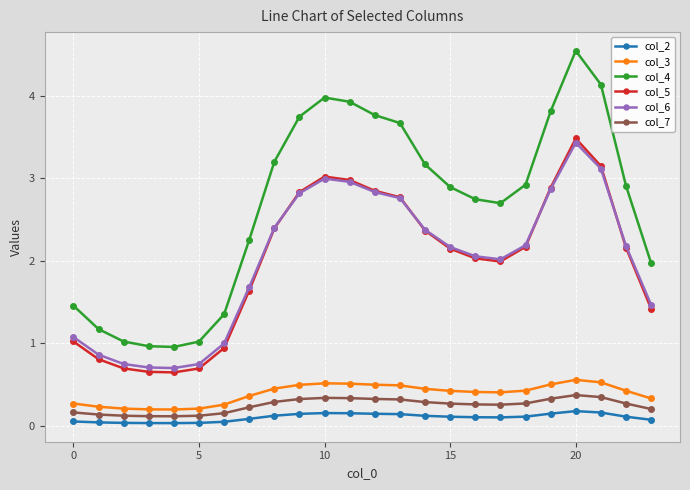

What is the highest value of the col_3 series?

0.6